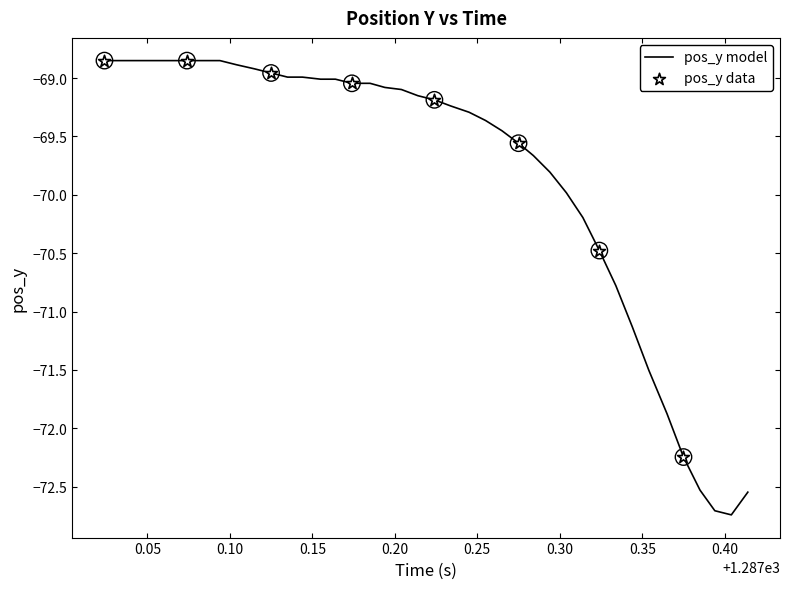

What is the difference between the maximum and minimum values?

3.9